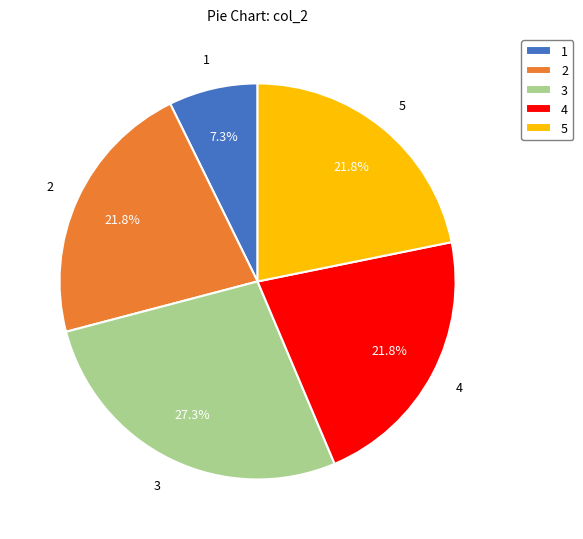

What percentage is the 2 slice, to the nearest percent?

22%